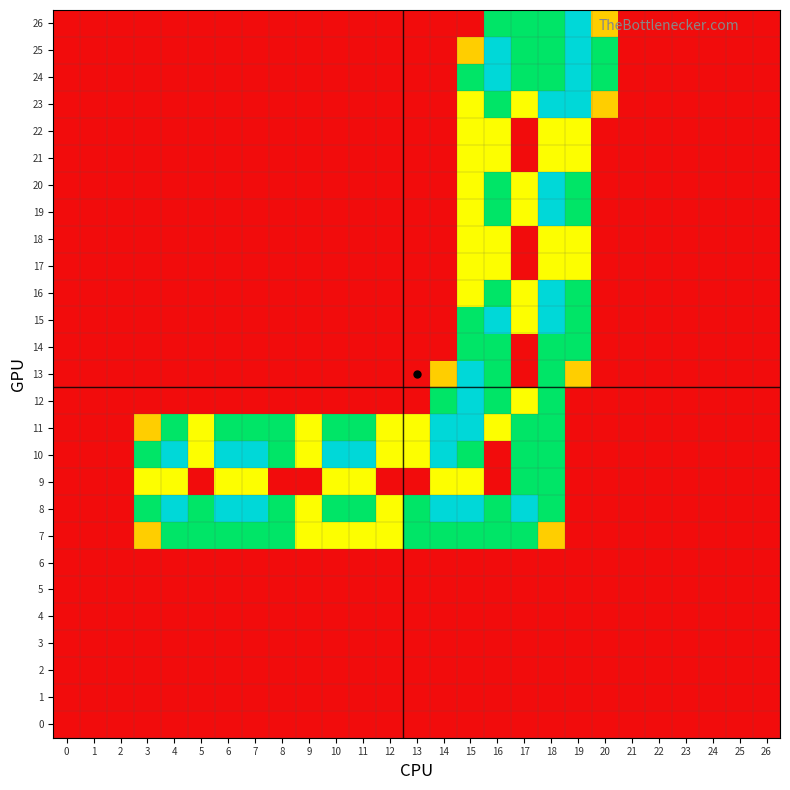

Which category has the highest value across all series?

4